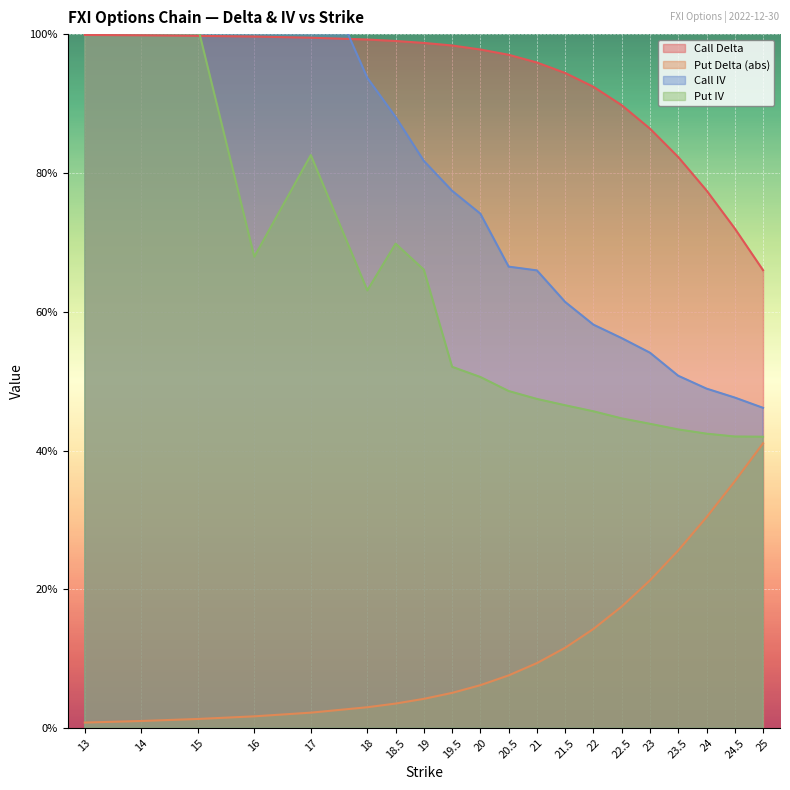

Which series has the widest spread of values?

Call IV